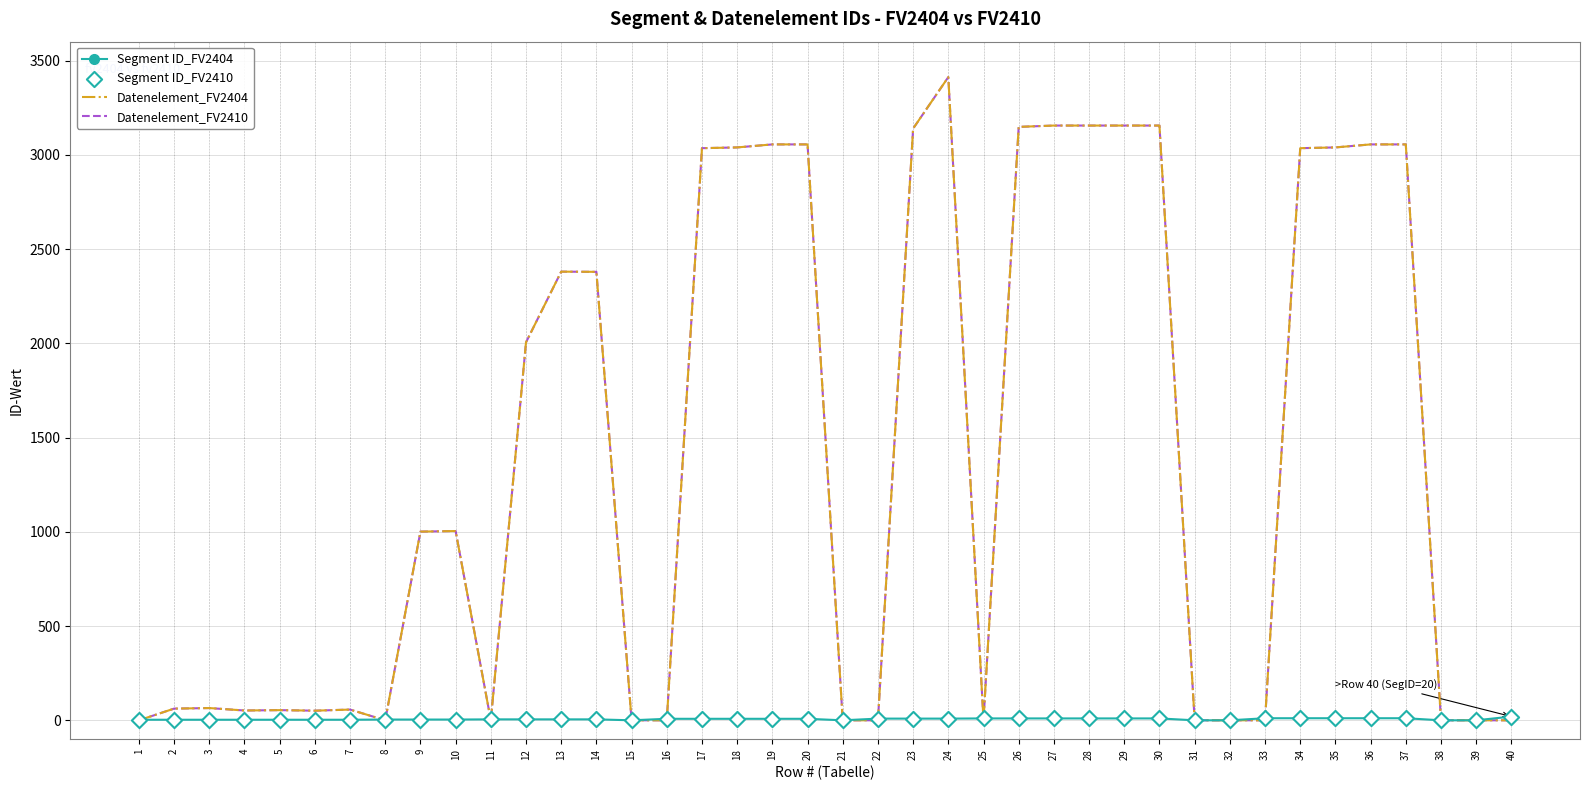

Which series has the largest total across all categories?

Datenelement_FV2404